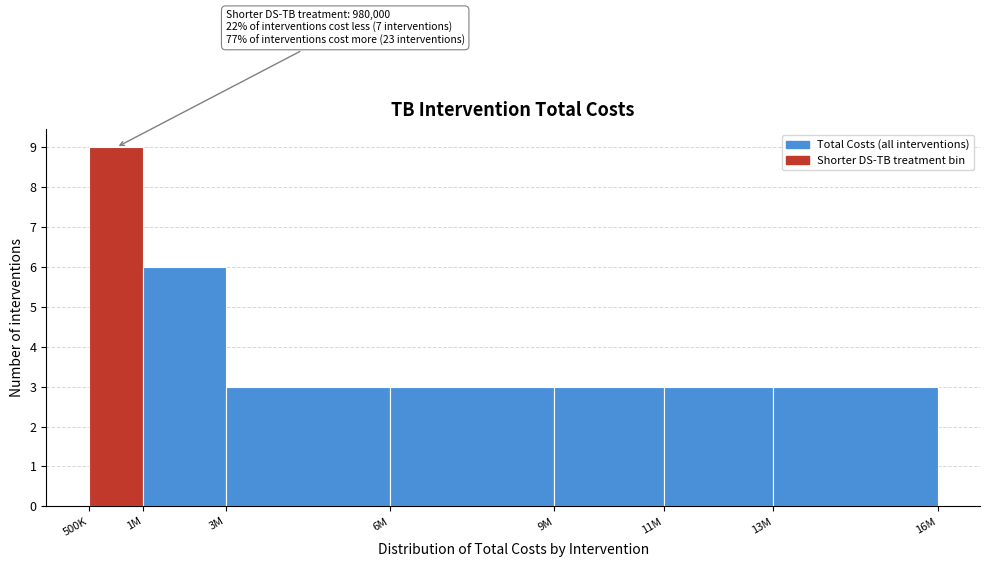

Reading left to right, list all the values displayed in this chart.

500K=9	1M=6	3M=3	6M=3	9M=3	11M=3	13M=3